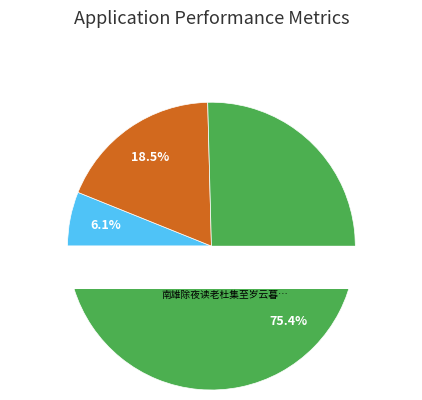

To the nearest percent, what portion does 冬至·岁月难禁节物催 represent?

6%